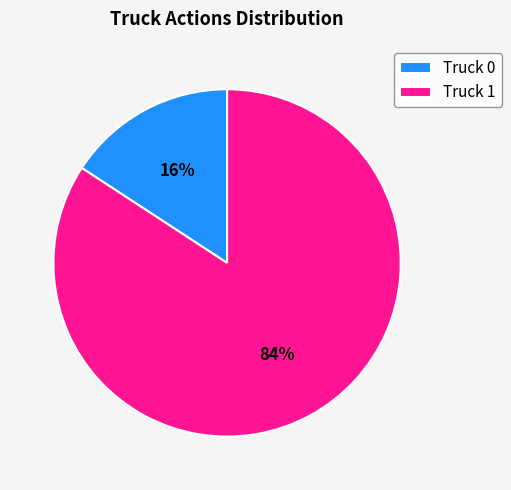

Approximately how many times larger is the value at Truck 0 compared to Truck 1?

0.2